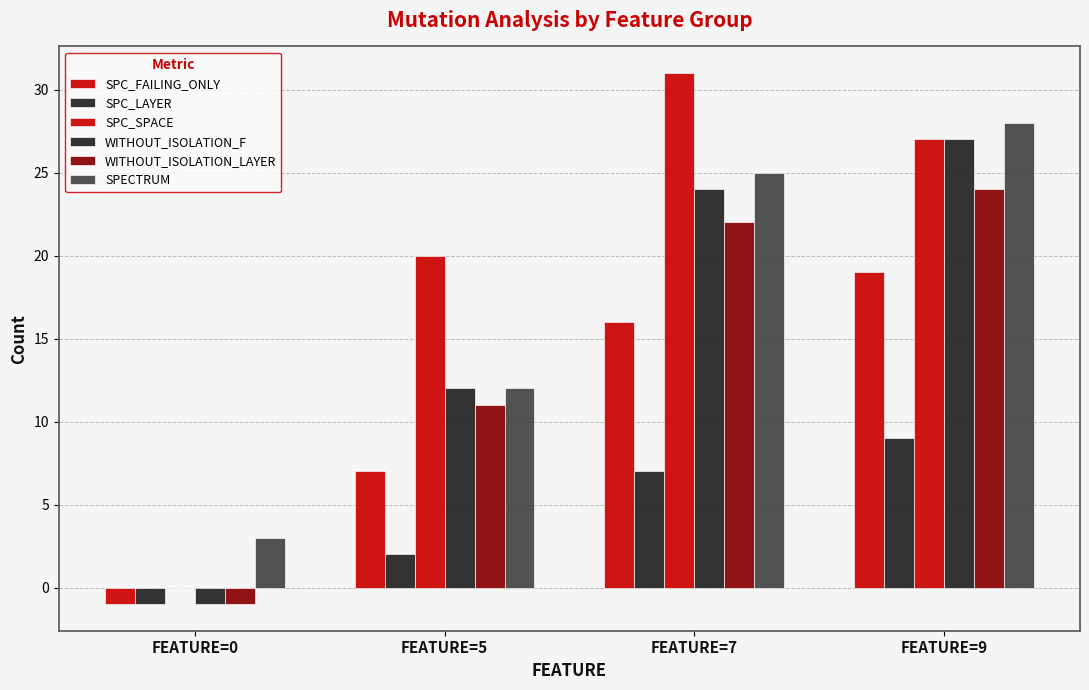

Count the number of categories in the chart.

4